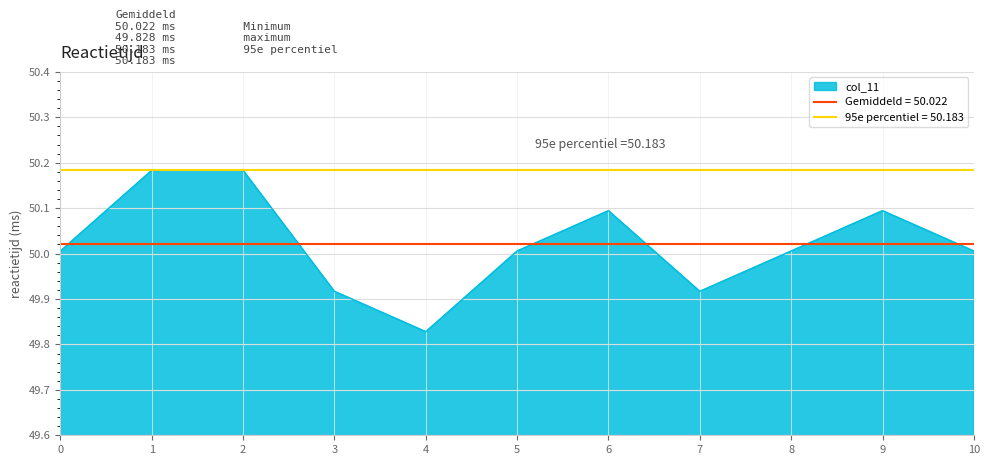

Reading left to right, list all the values displayed in this chart.

50.0	50.2	50.2	49.9	49.8	50.0	50.1	49.9	50.0	50.1	50.0